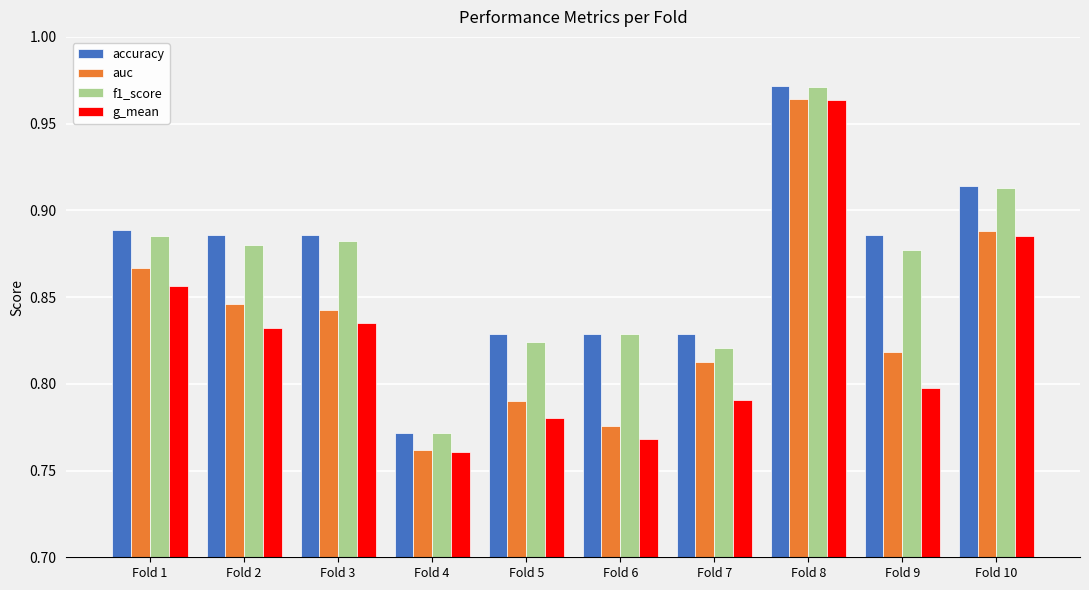

Count the f1_score values in the range 0 to 1.

10